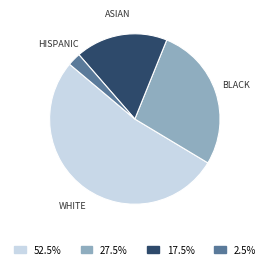

Between WHITE and HISPANIC, which is larger?

WHITE